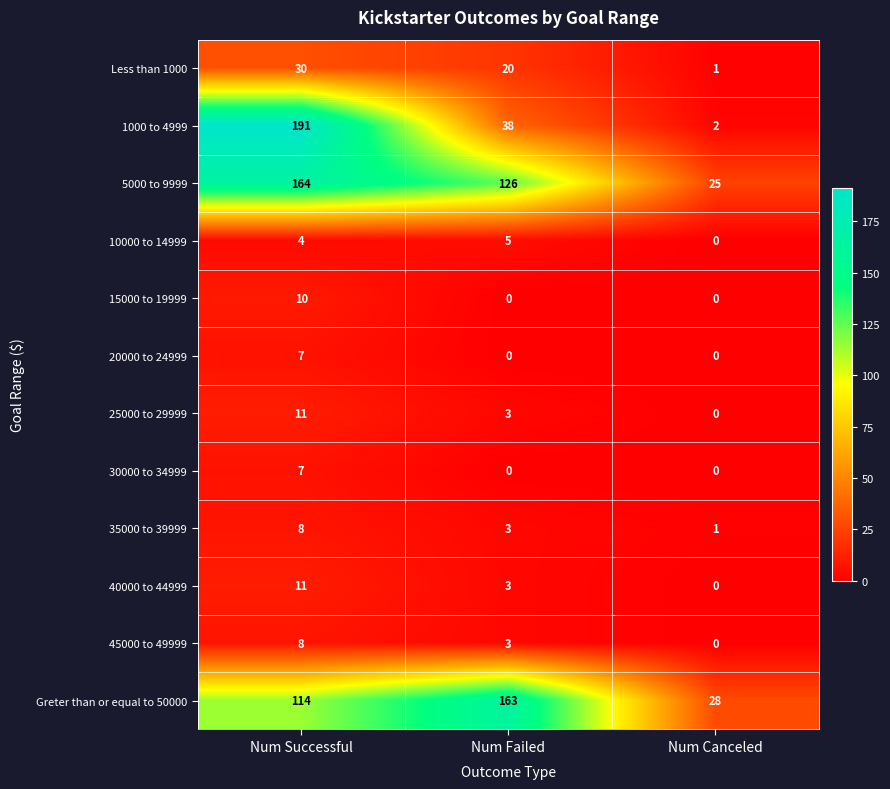

How many 45000 to 49999 values are between 0 and 8?

3